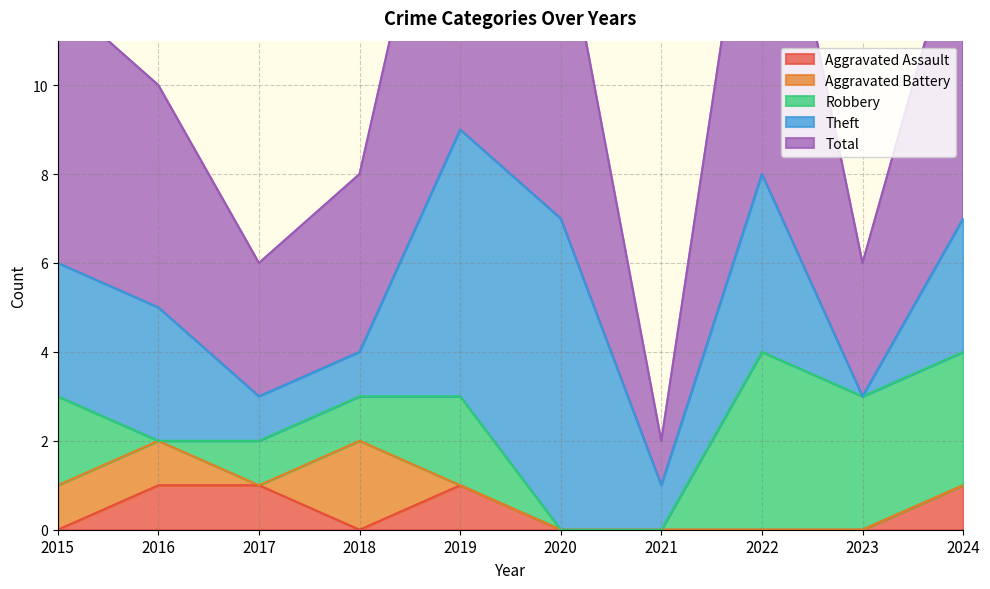

At which label does Robbery reach its minimum?

2016